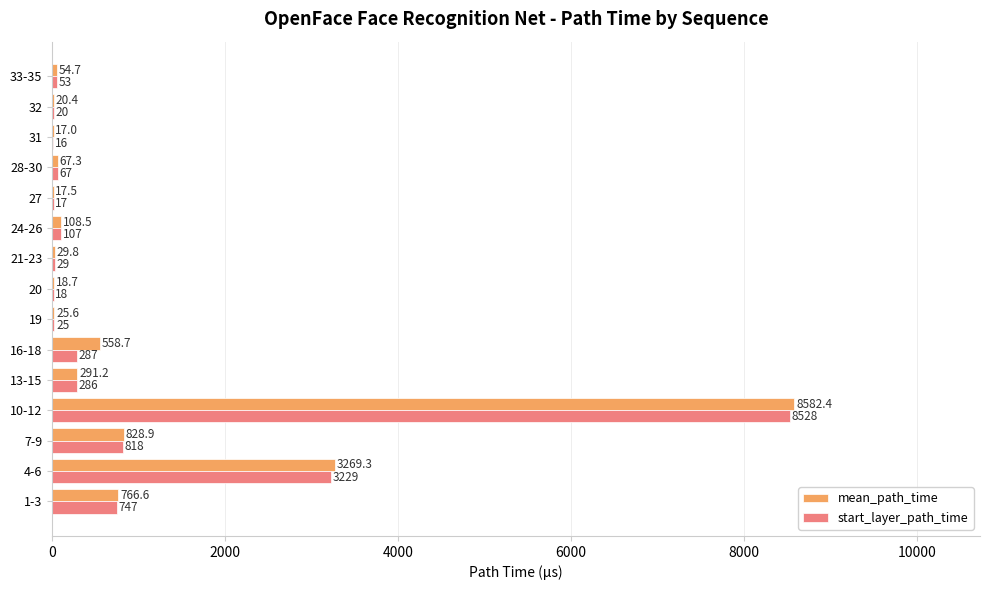

At which label is start_layer_path_time closest to 4272?

4-6